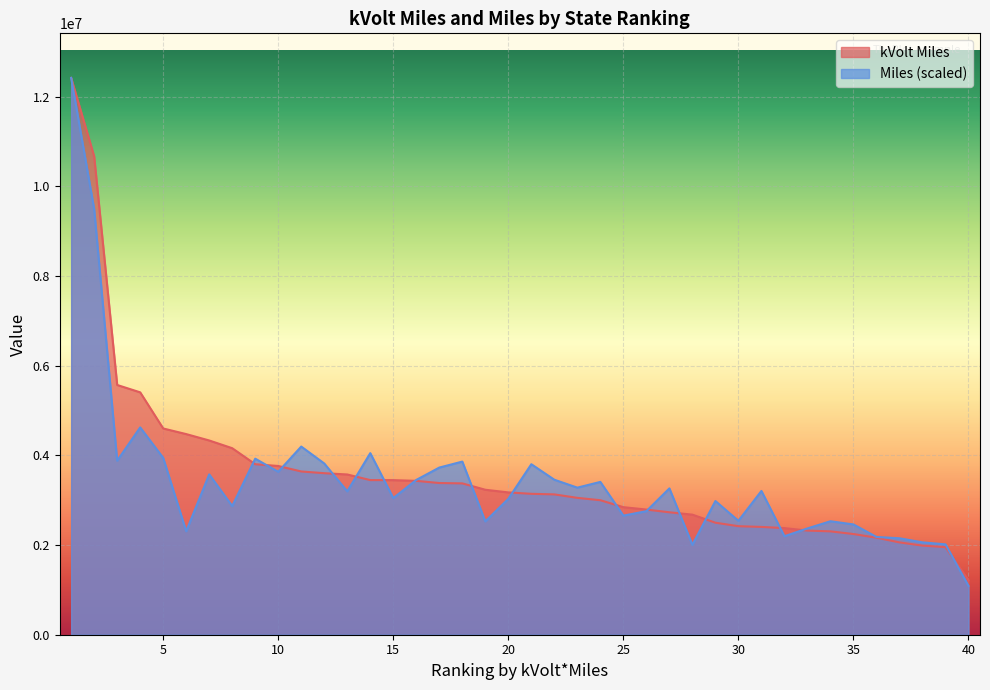

What is the approximate value of Miles at 3?

3881901.1